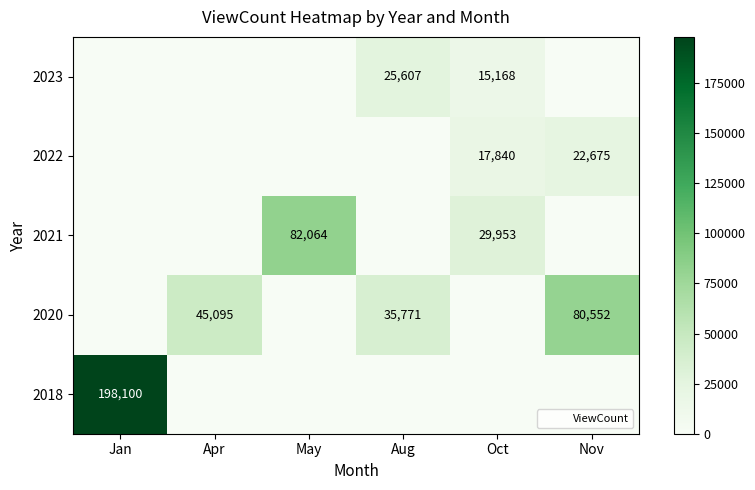

The value of 2023 at Aug is 16074. True or false?

False